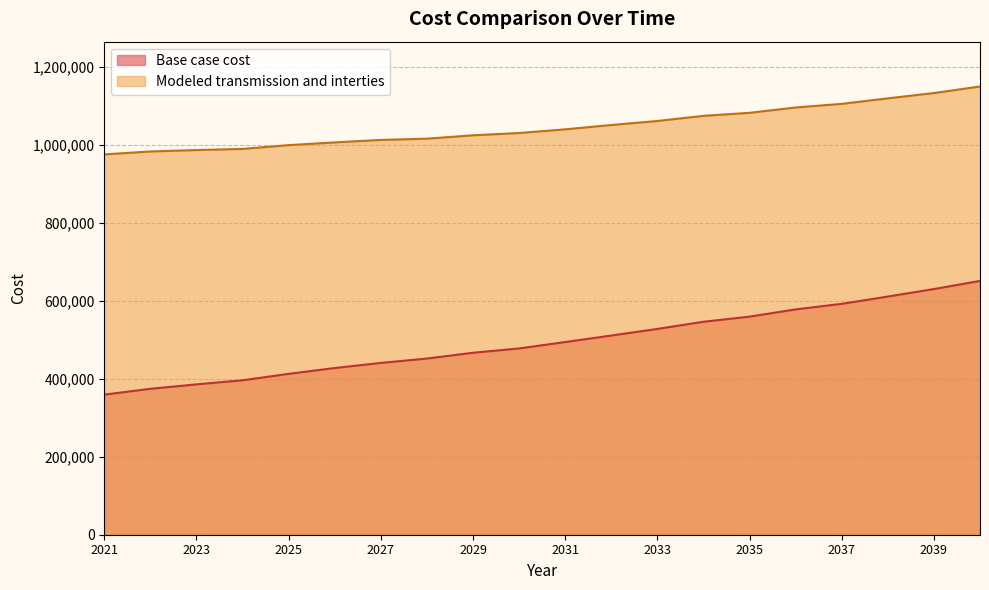

What is the sum of all Modeled transmission and interties values?

20918386.9